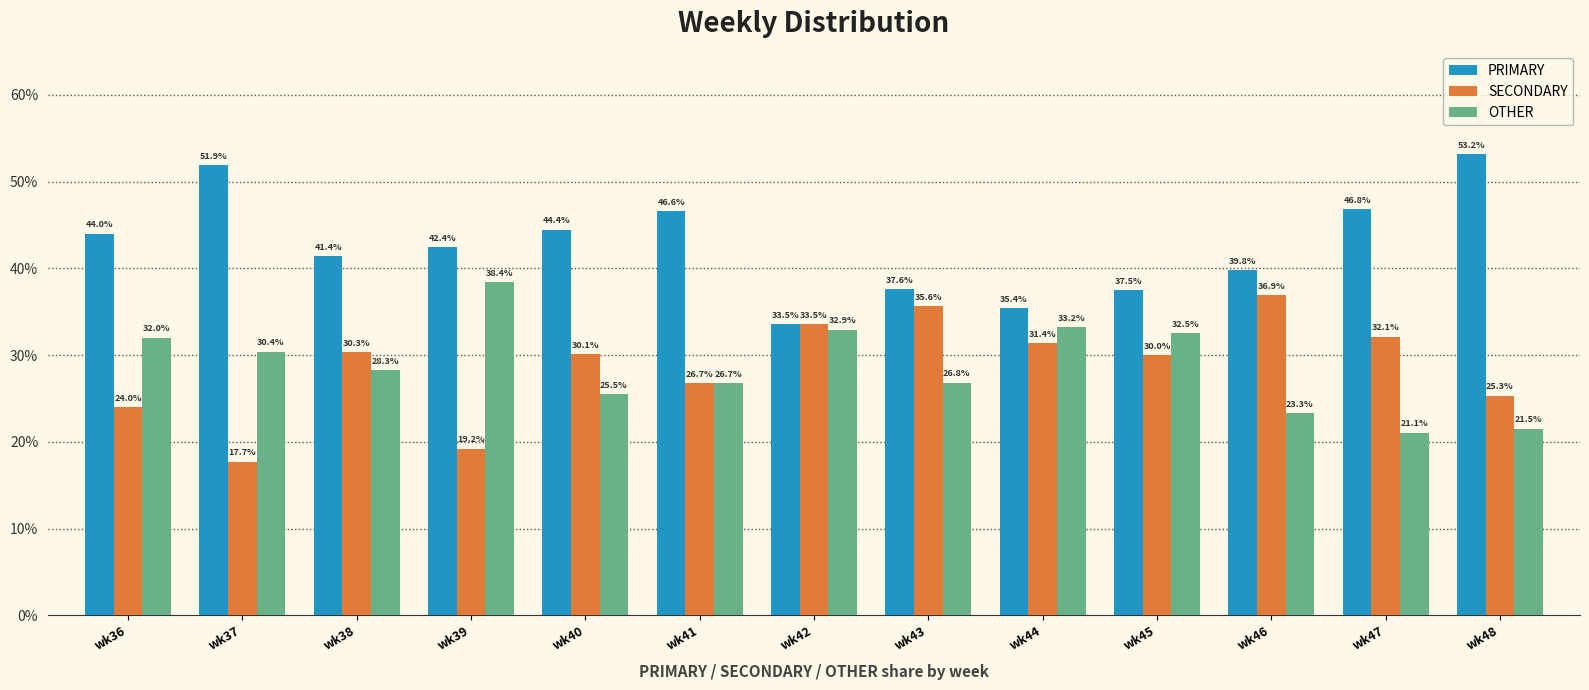

Rank the categories by SECONDARY value from highest to lowest.

wk46, wk43, wk42, wk47, wk44, wk38, wk40, wk45, wk41, wk48, wk36, wk39, wk37